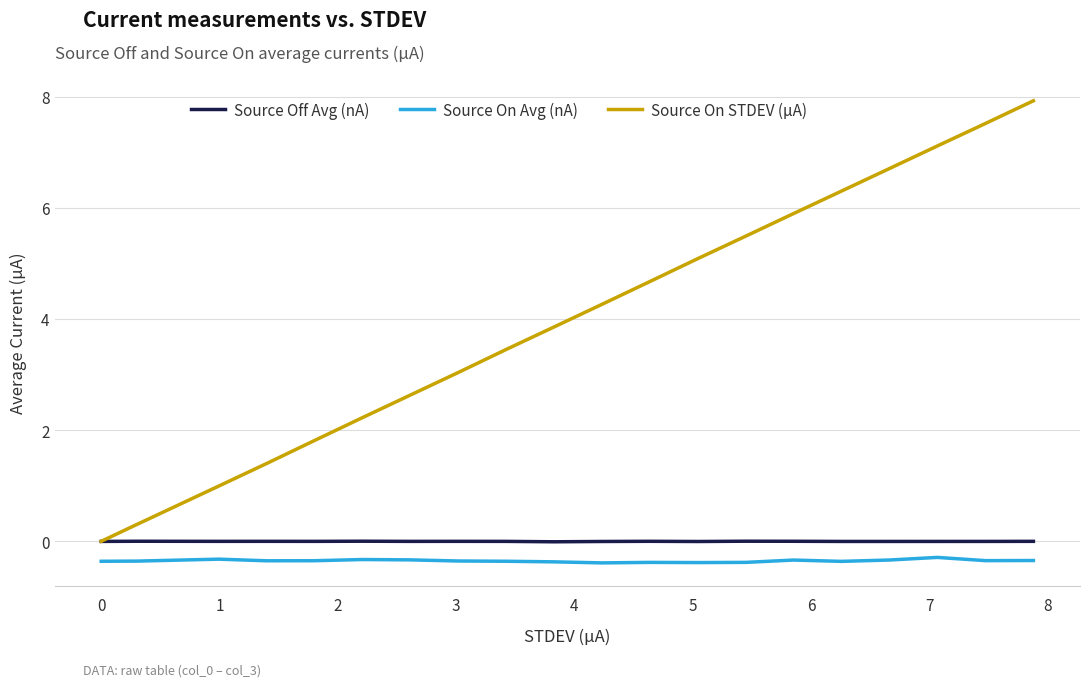

List the series in order of their peak value, highest first.

Source On STDEV (µA), Source Off Avg (nA), Source On Avg (nA)